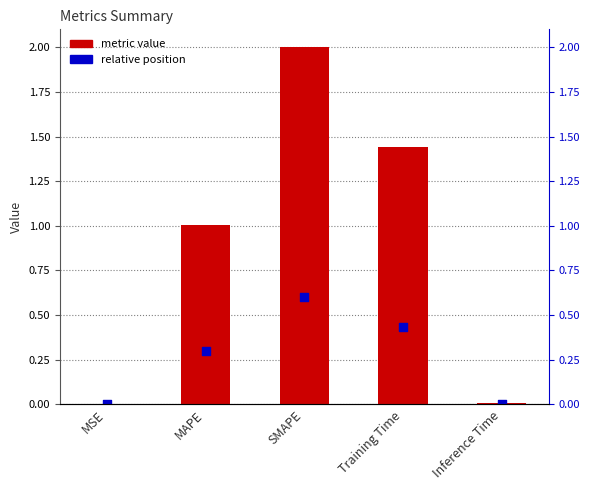

Which series has the widest spread of Y values?

metric value